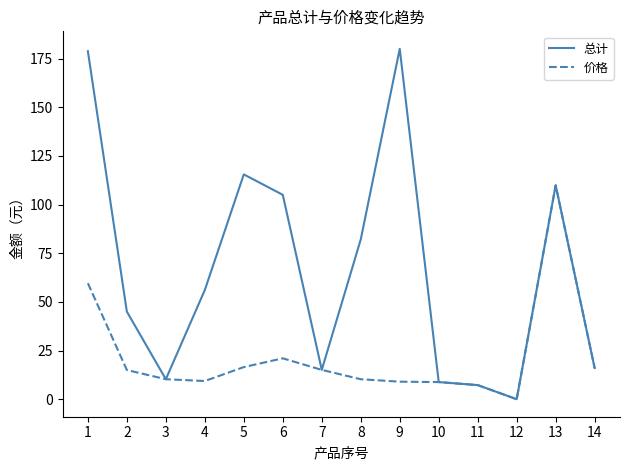

List the series in order of their peak value, highest first.

总计, 价格